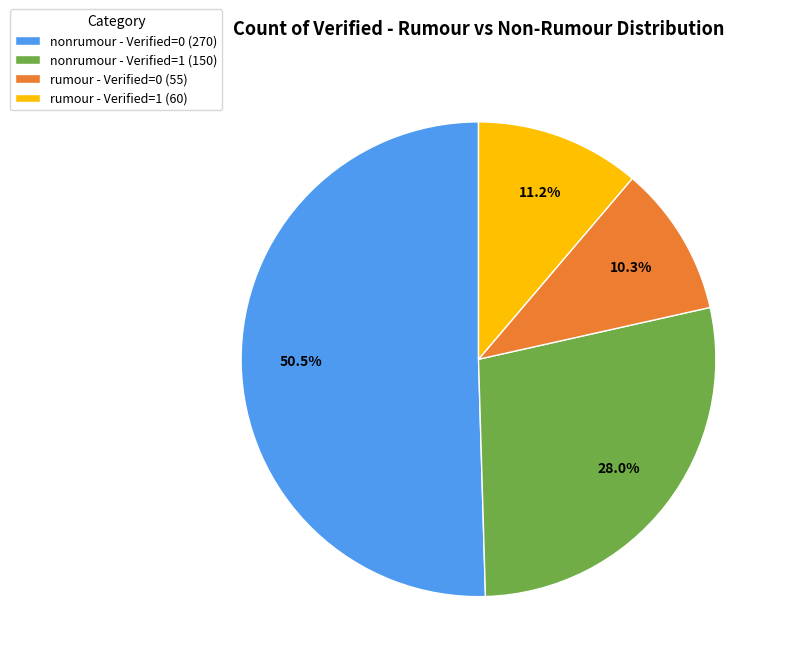

Does any single category account for the majority?

Yes